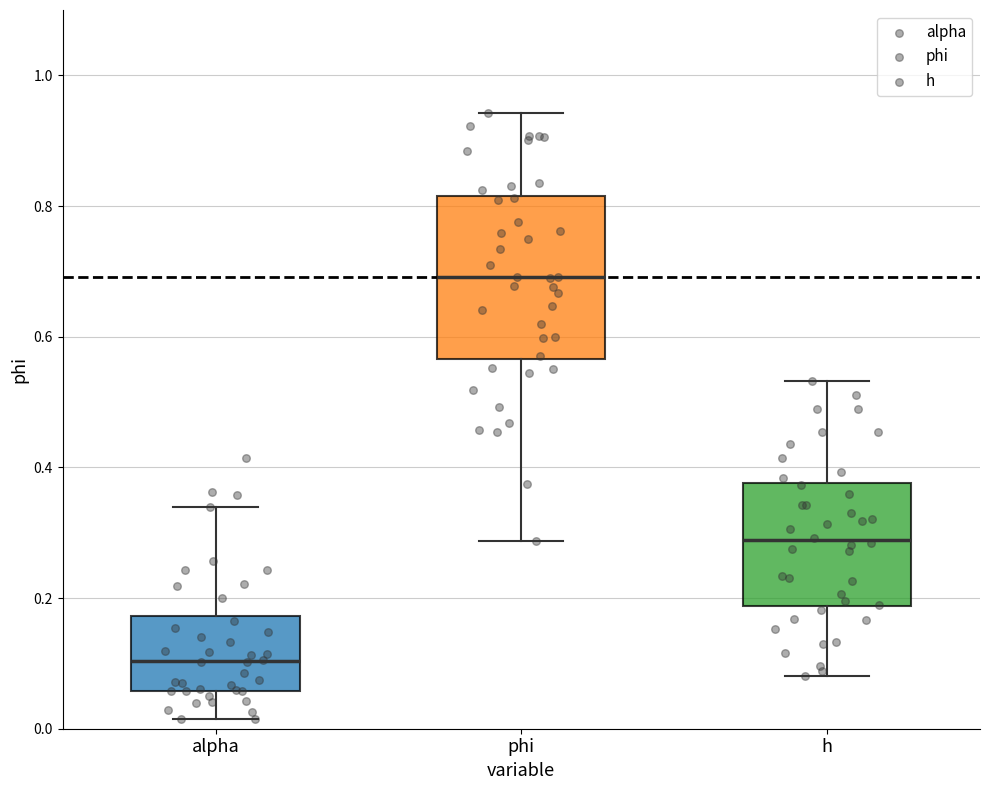

Reading left to right, transcribe this box plot: for each box, give where its median line is, the range the box spans, and where its two whiskers end, as read against the y-axis. The values are not printed on the chart, so give them approximately, as read against the axis.

alpha: median 0.10, box 0.06 to 0.18, whiskers 0.02 to 0.34
phi: median 0.70, box 0.56 to 0.82, whiskers 0.28 to 0.94
h: median 0.28, box 0.18 to 0.38, whiskers 0.08 to 0.54